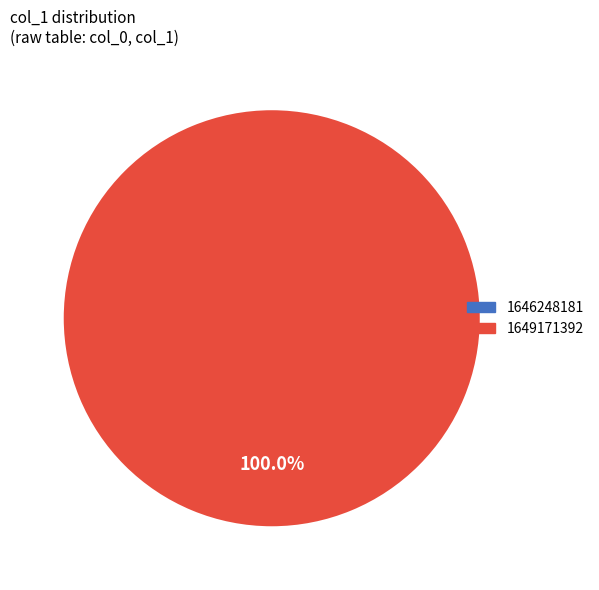

To the nearest percent, what is the combined percentage of 1646248181 and 1649171392?

100%